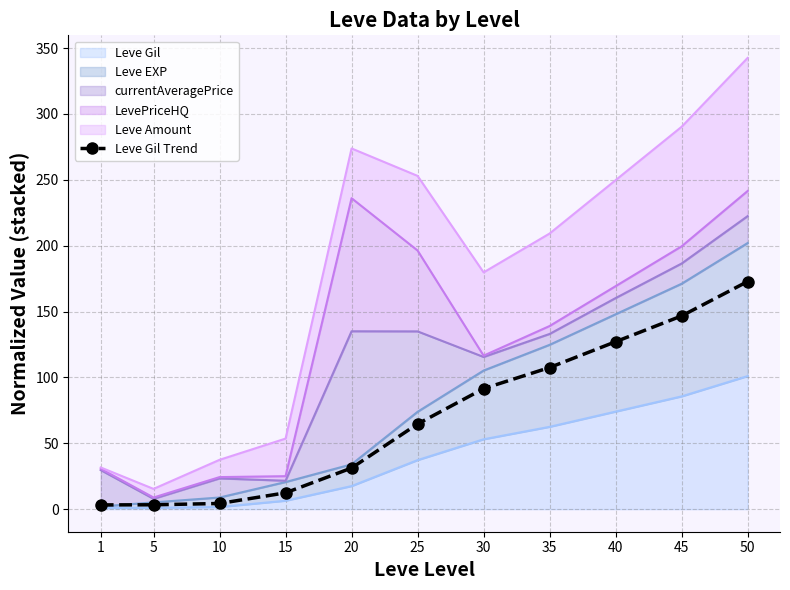

How many categories are shown in the chart?

11